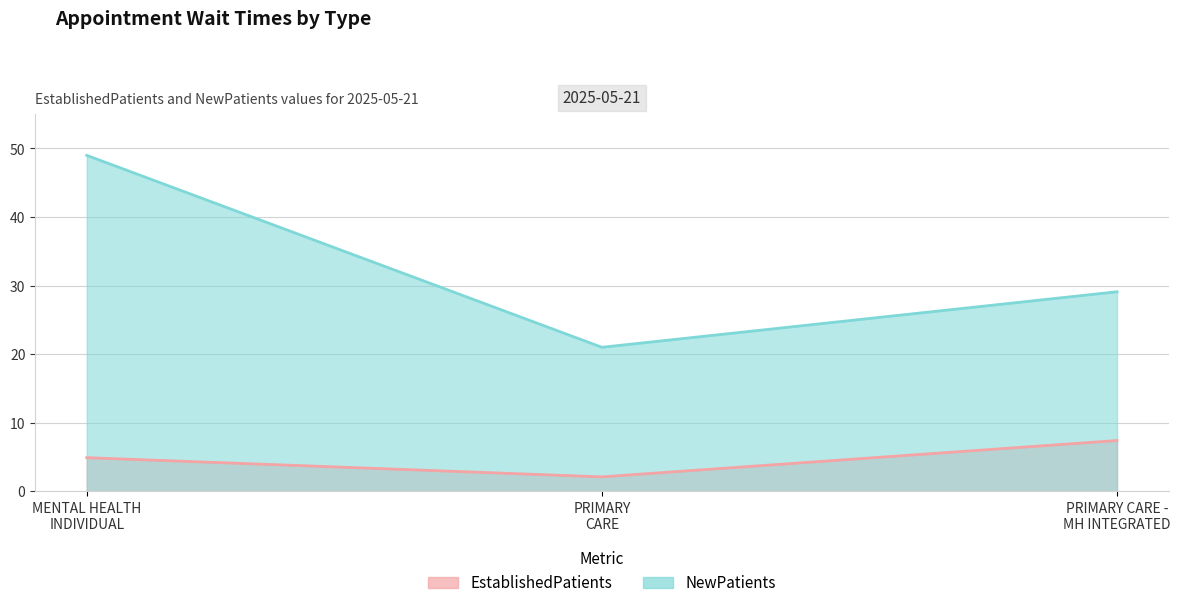

Rank the series by their average value, from lowest to highest.

EstablishedPatients, NewPatients